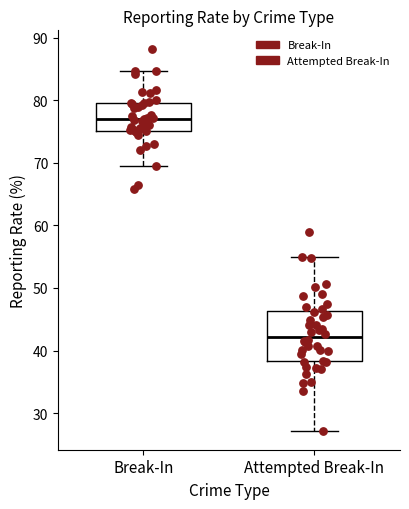

Which box's median line is the lowest?

Attempted Break-In